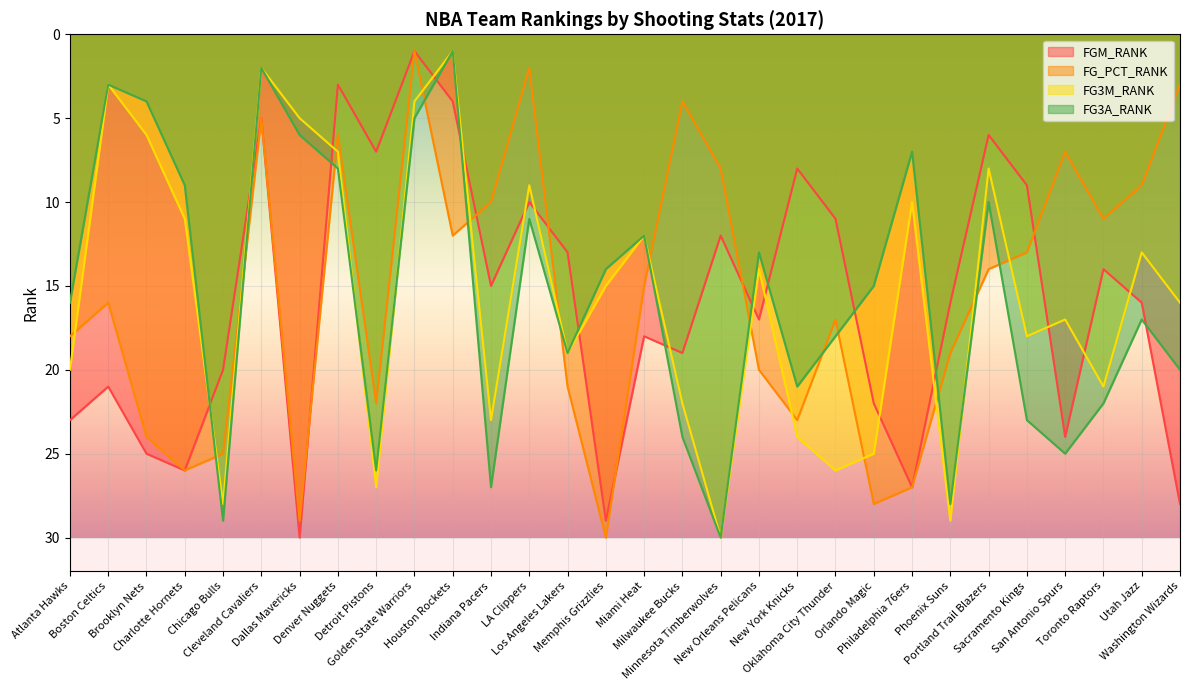

At how many categories does at least one series exceed 29?

3